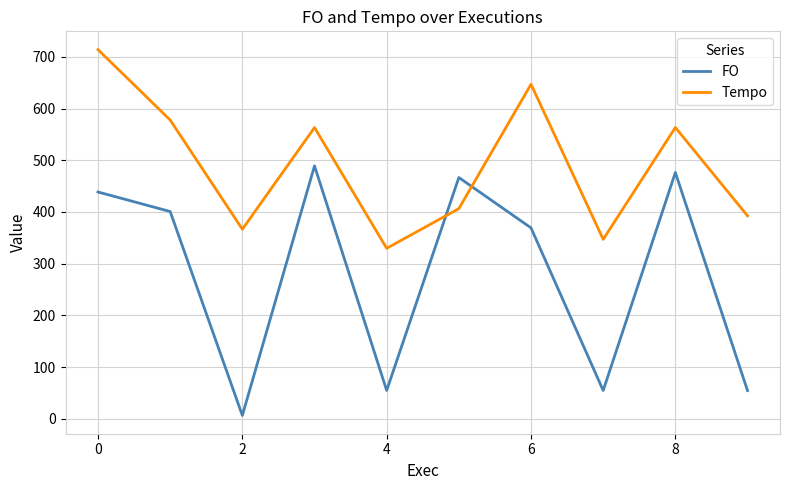

After their last crossing, which series has the higher values: FO or Tempo?

Tempo